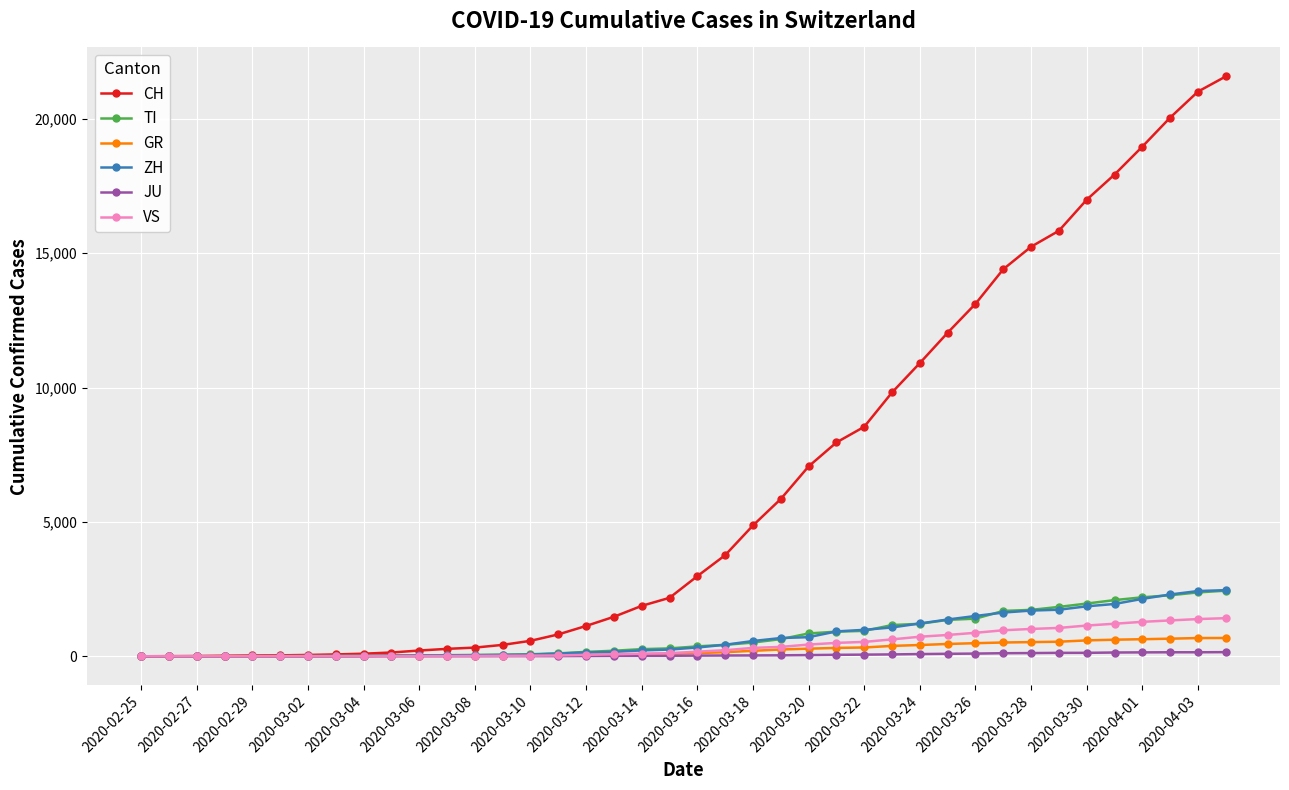

What is the highest value of the TI series?

2442